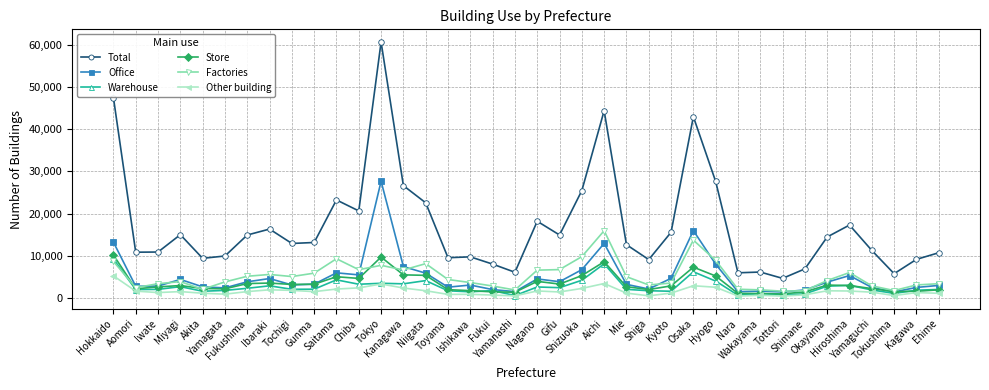

Is it true that Warehouse equals 6975 at Hyogo?

False